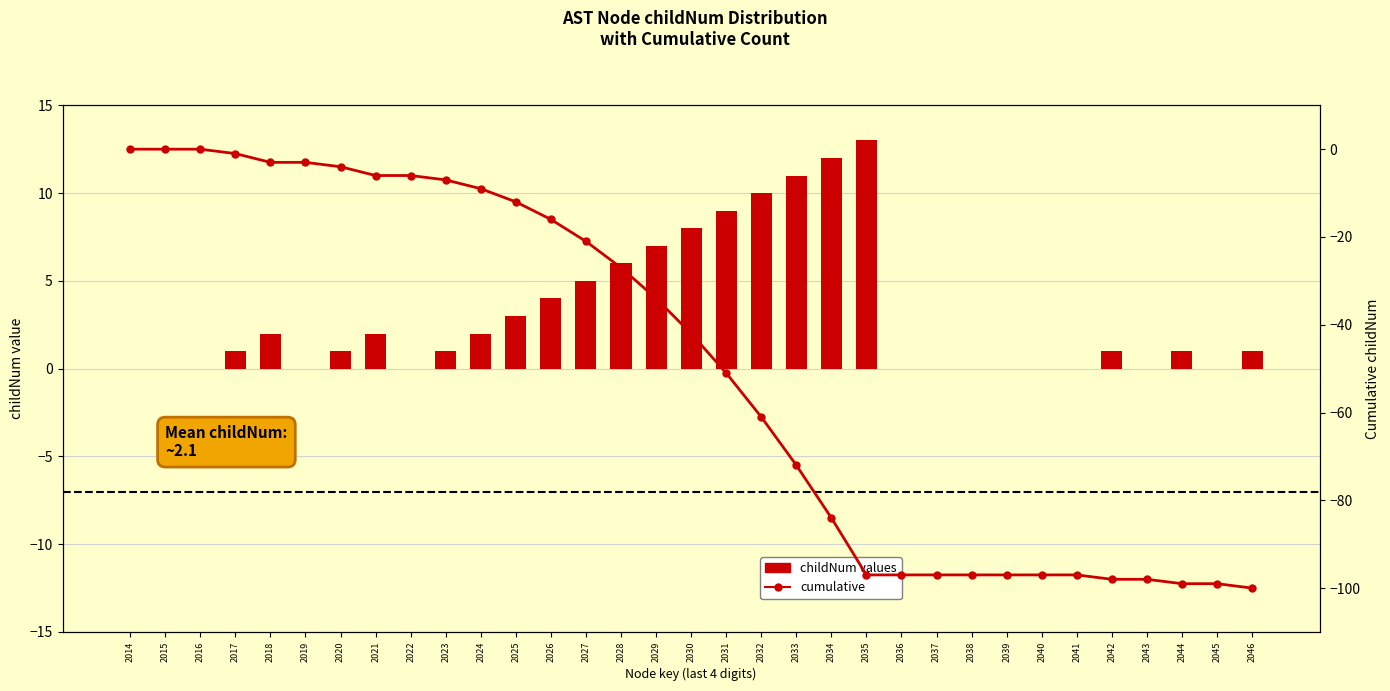

What is the average value of the cumulative series?

-49